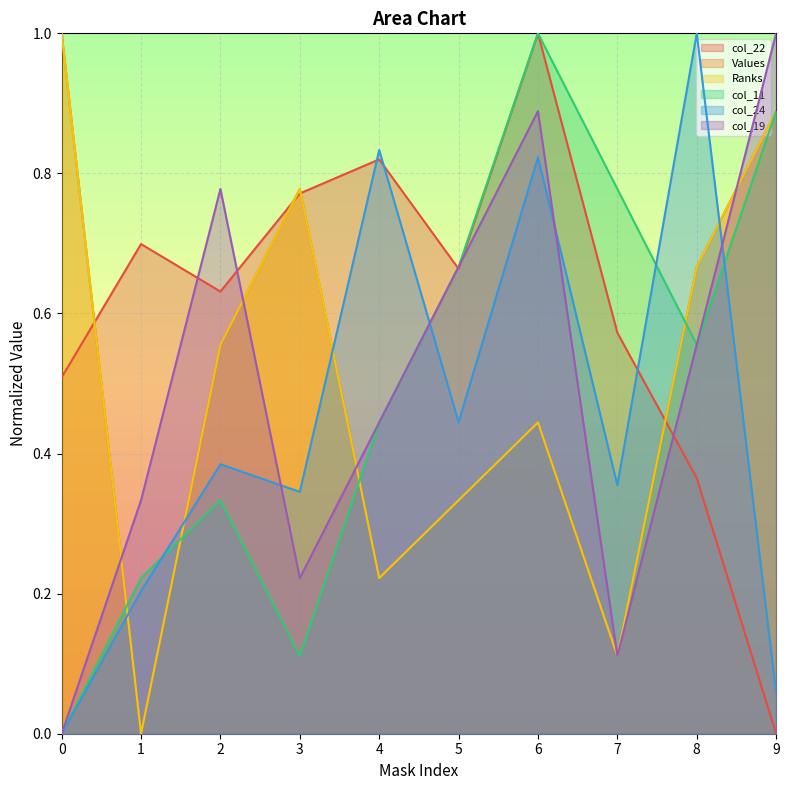

True or false: col_24 has a value of 0.2 at 3.

False